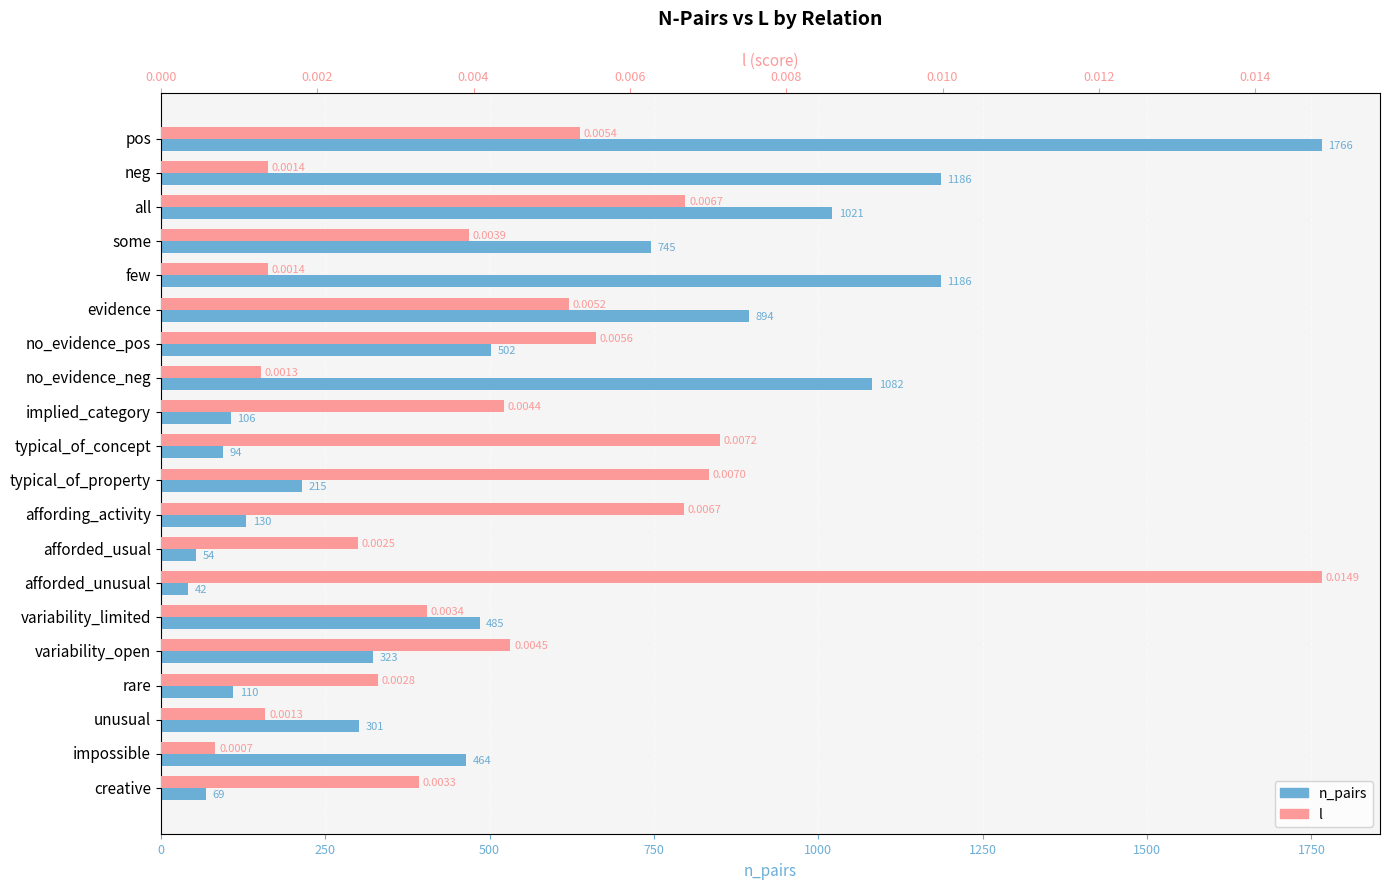

How many groups of bars are there?

20